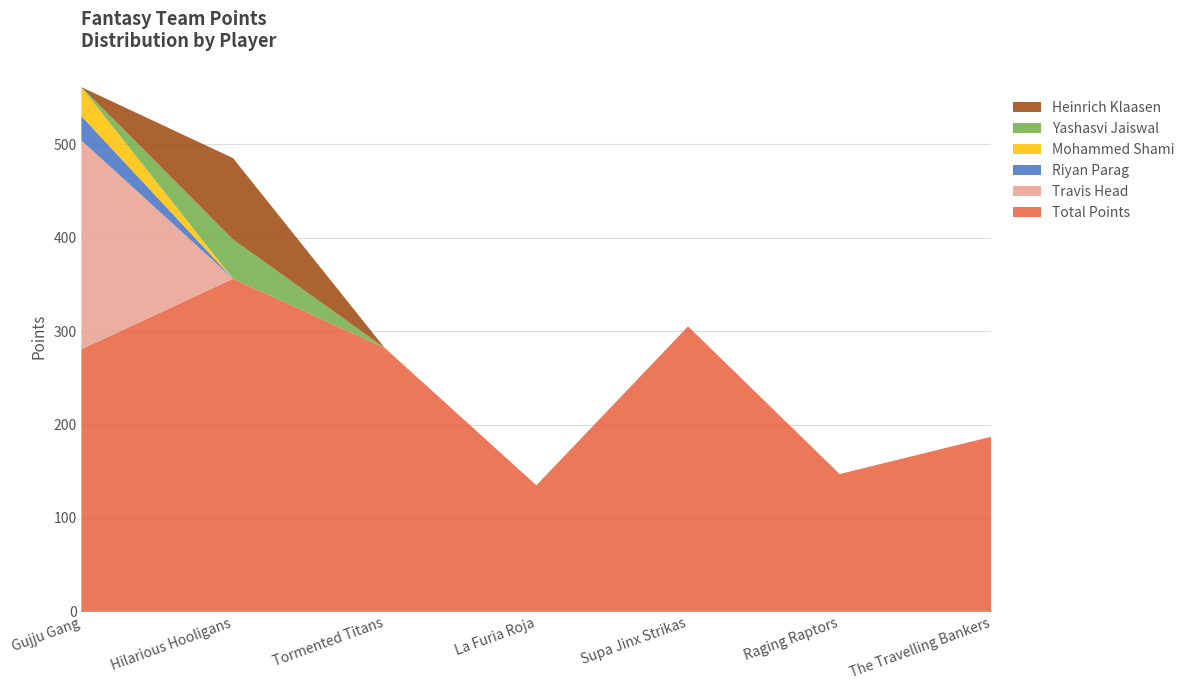

Reading right to left, extract all data points from this chart.

Total Points: 187.0	147.0	305.0	135.0	282.0	356.0	280.5
Travis Head: 0.0	0.0	0.0	0.0	0.0	0.0	223.5
Riyan Parag: 0.0	0.0	0.0	0.0	0.0	0.0	26.0
Mohammed Shami: 0.0	0.0	0.0	0.0	0.0	0.0	31.0
Yashasvi Jaiswal: 0.0	0.0	0.0	0.0	0.0	42.0	0.0
Heinrich Klaasen: 0.0	0.0	0.0	0.0	0.0	87.0	0.0